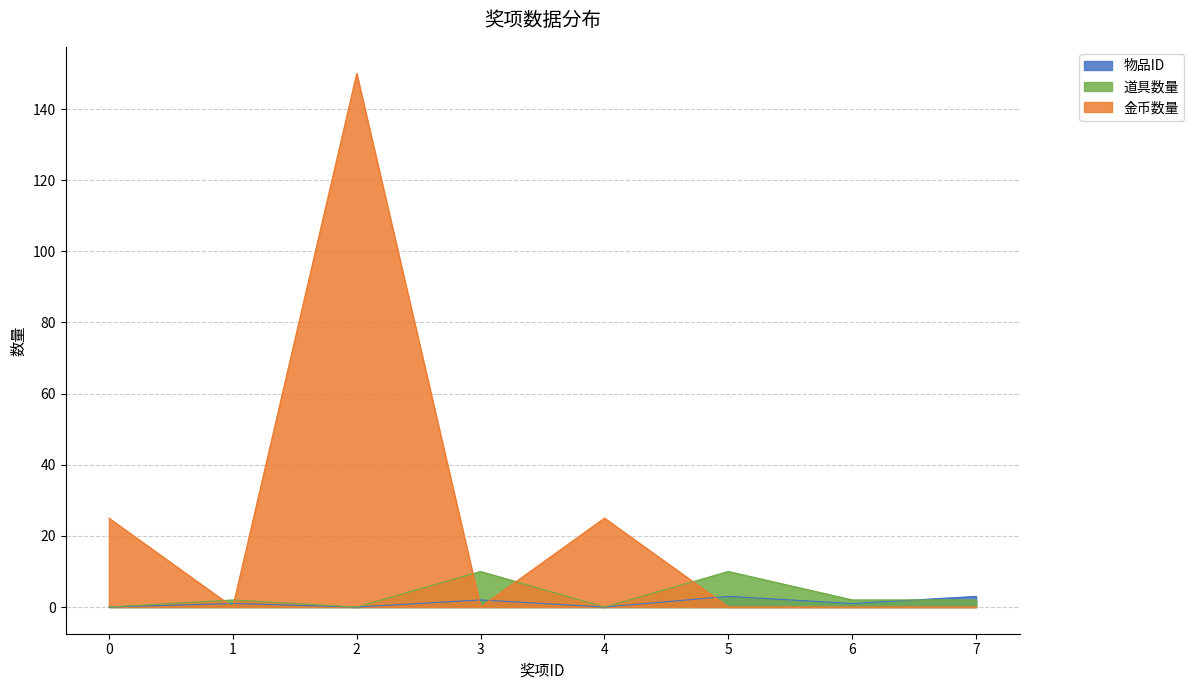

What is the sum of the 道具数量 values at 3 and 7?

12